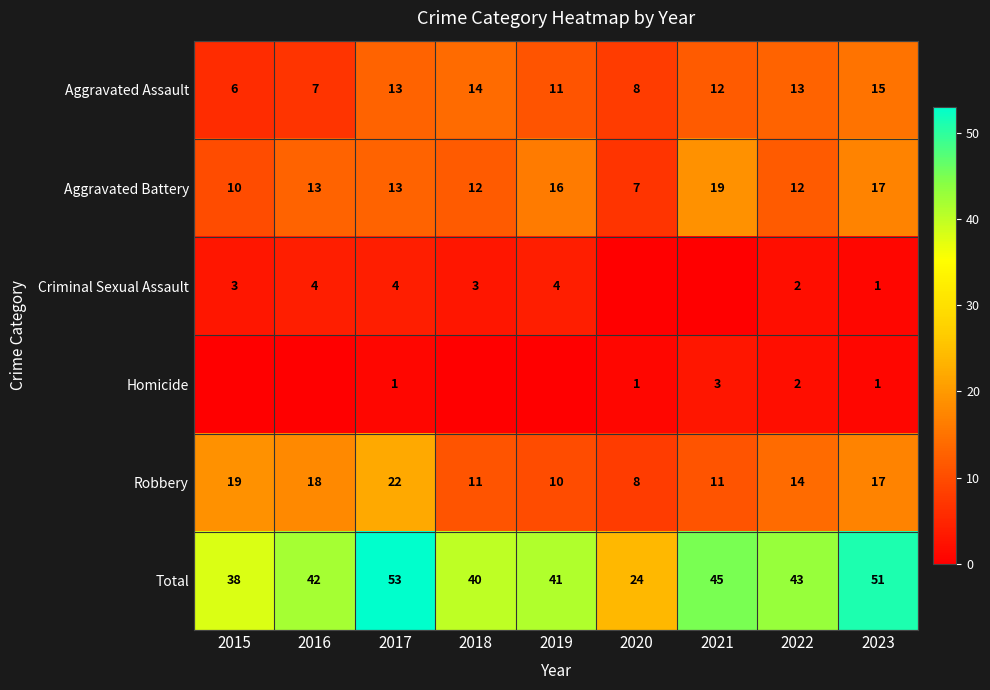

What is the sum of the Total values at 2015 and 2019?

79